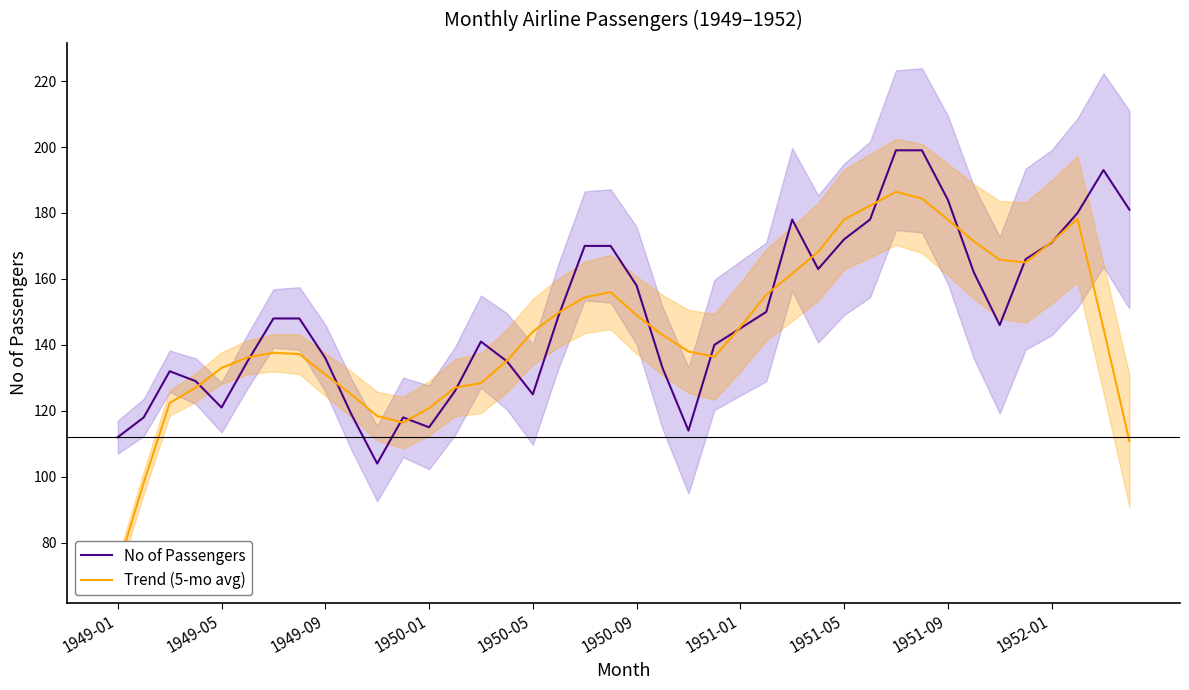

What is the minimum value for No of Passengers?

104